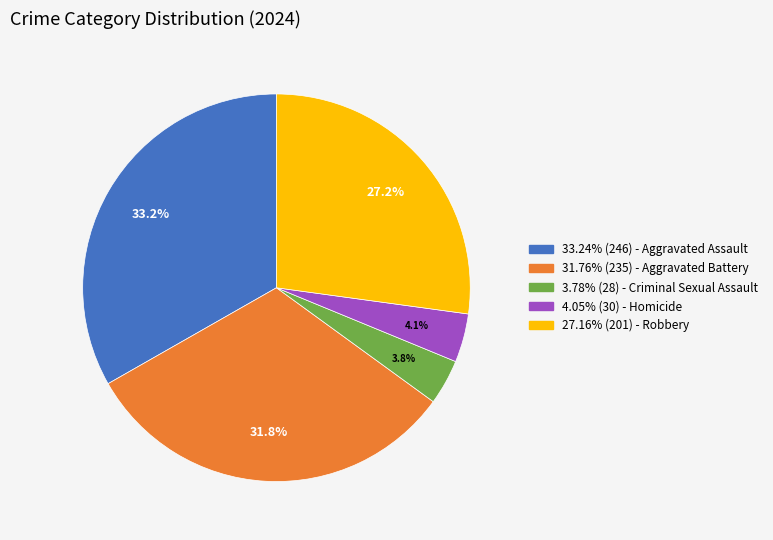

Does any single category account for the majority?

No